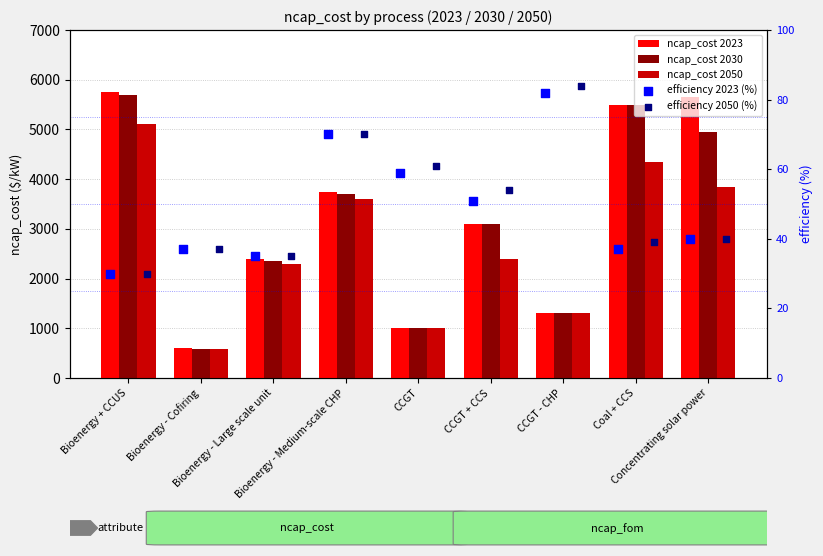

Which series has the widest spread of Y values?

ncap_cost 2023